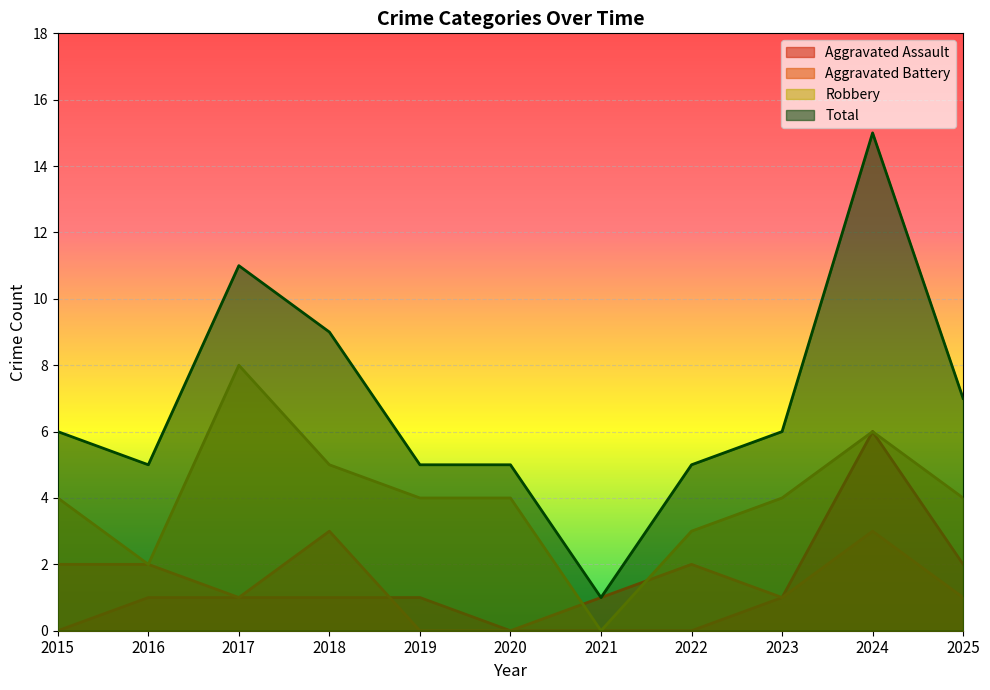

Reading left to right, list all the values displayed in this chart.

Aggravated Assault: 2015=0	2016=1	2017=1	2018=1	2019=1	2020=0	2021=0	2022=0	2023=1	2024=6	2025=2
Aggravated Battery: 2015=2	2016=2	2017=1	2018=3	2019=0	2020=0	2021=1	2022=2	2023=1	2024=3	2025=1
Robbery: 2015=4	2016=2	2017=8	2018=5	2019=4	2020=4	2021=0	2022=3	2023=4	2024=6	2025=4
Total: 2015=6	2016=5	2017=11	2018=9	2019=5	2020=5	2021=1	2022=5	2023=6	2024=15	2025=7